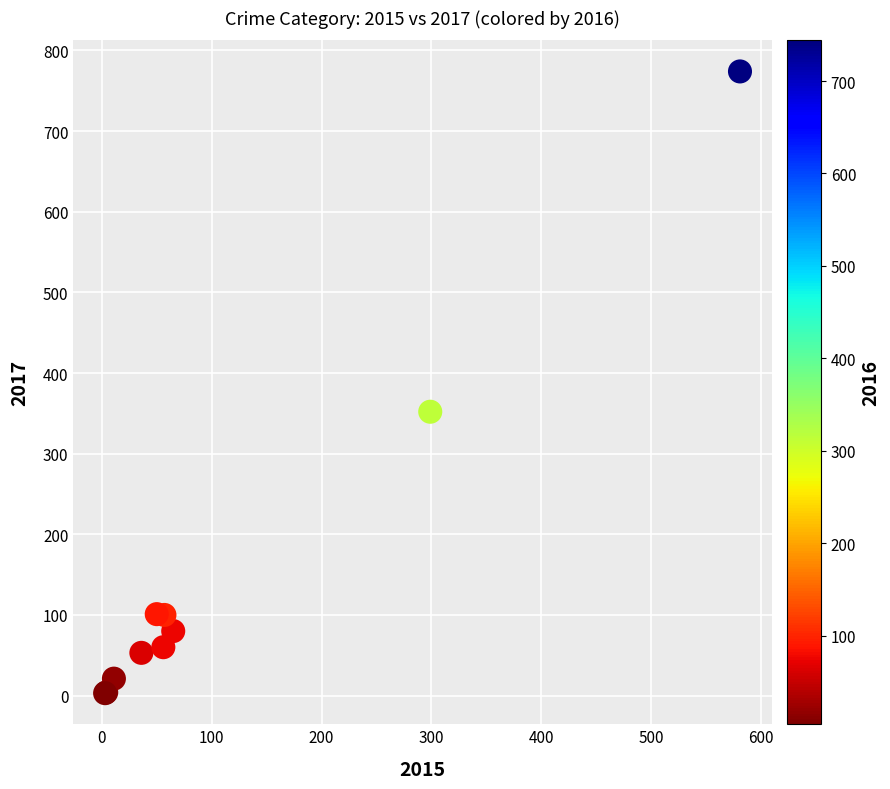

What Y value in the scatter plot is closest to 388?

352